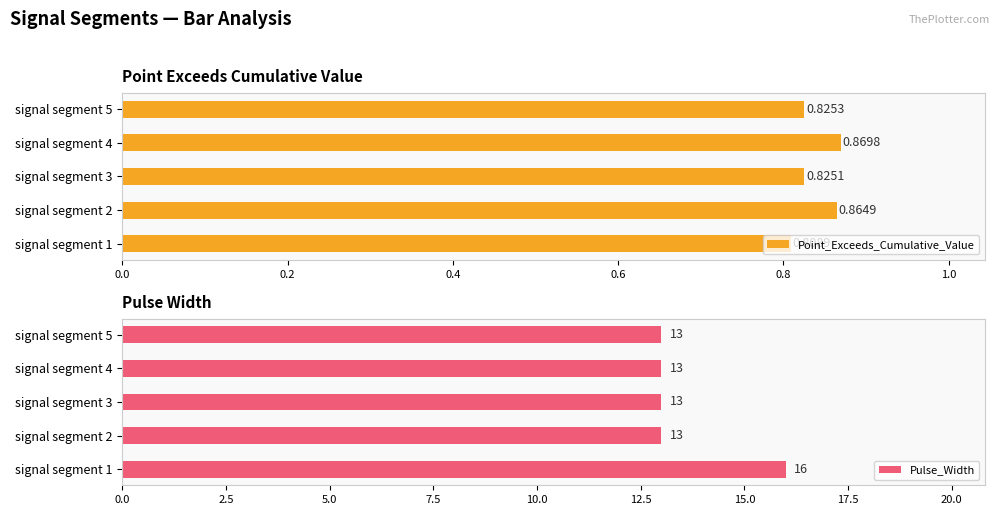

What is the sum of all Point_Exceeds_Cumulative_Value values?

4.2